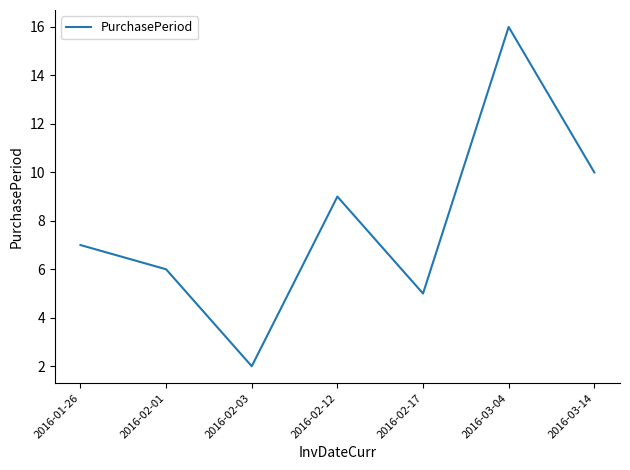

What position from the right is 2016-02-17?

3